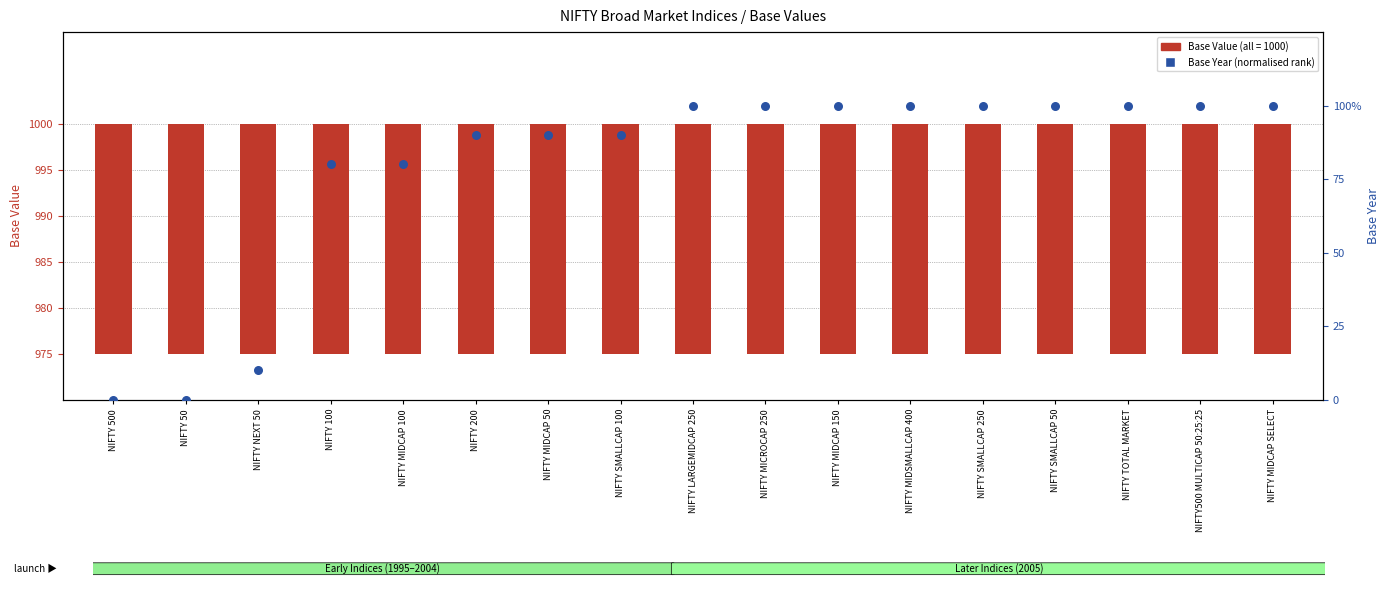

At which category is the sum across all series the highest?

NIFTY LARGEMIDCAP 250